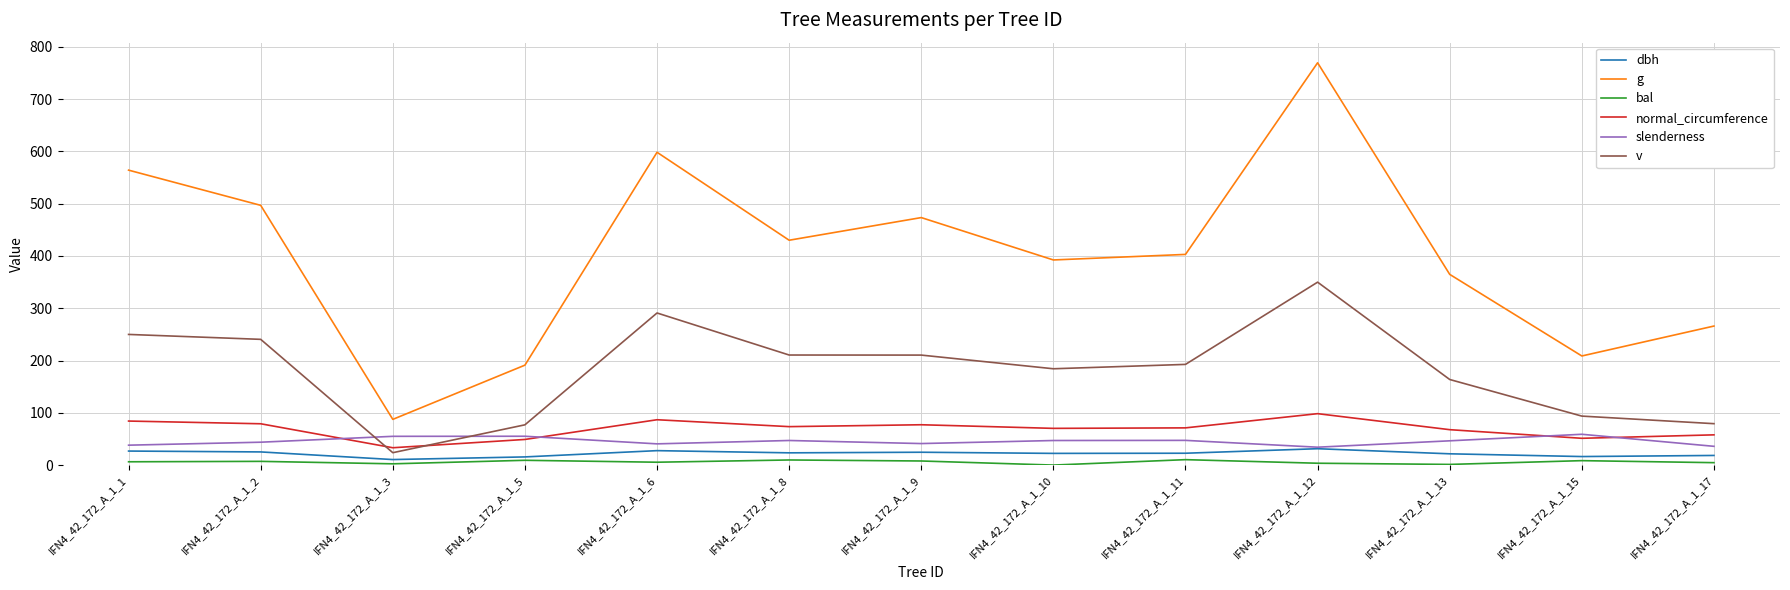

At which label does v reach its minimum?

IFN4_42_172_A_1_3